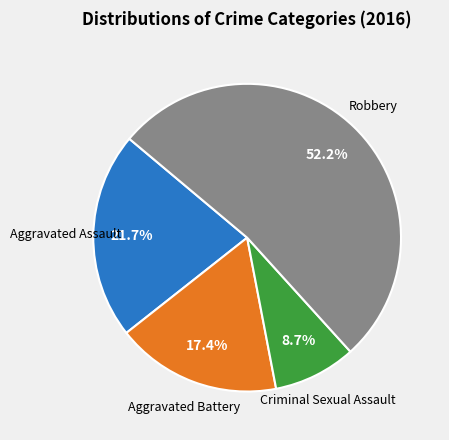

How many slices are in this pie chart?

4